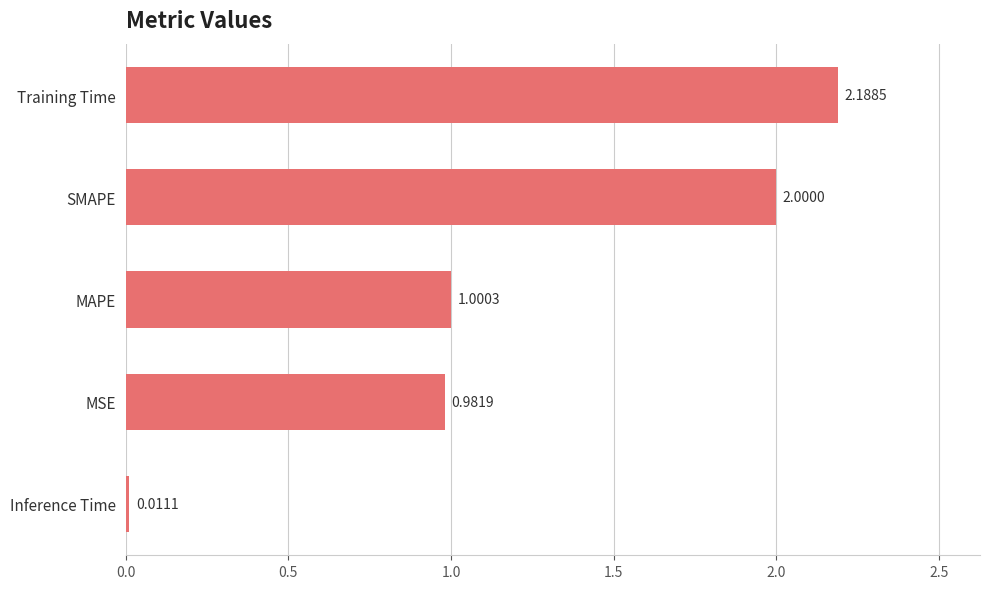

At which label is the value closest to 1?

MAPE